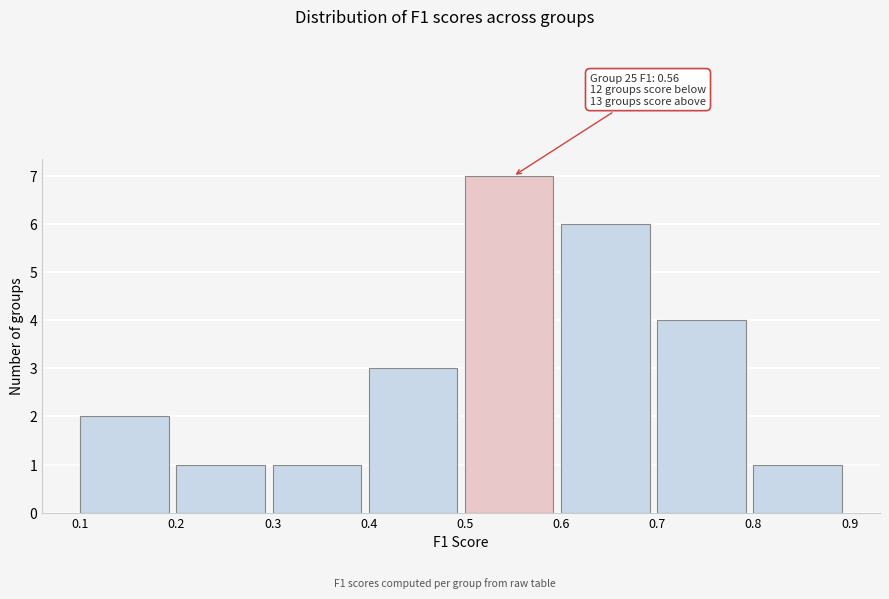

Which range on the x-axis has the tallest bar?

0.5 to 0.6